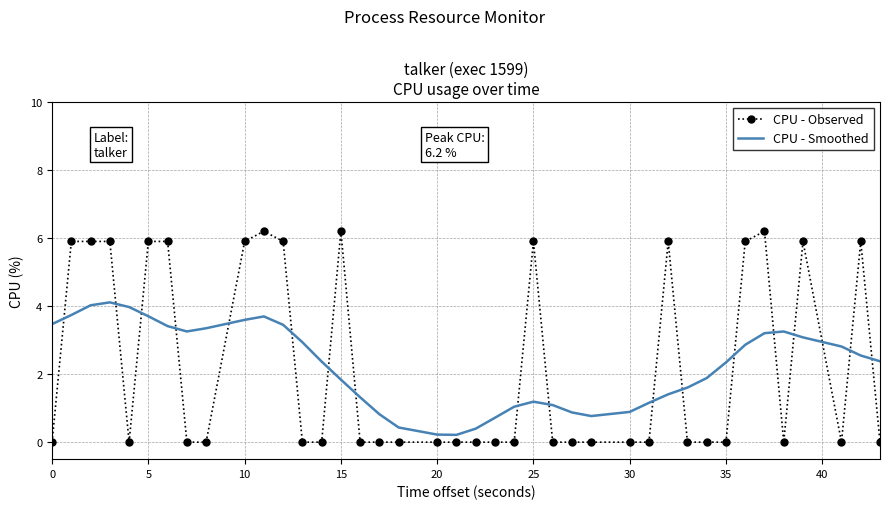

Which series ends up on top after the final intersection of CPU - Observed and CPU - Smoothed?

CPU - Smoothed